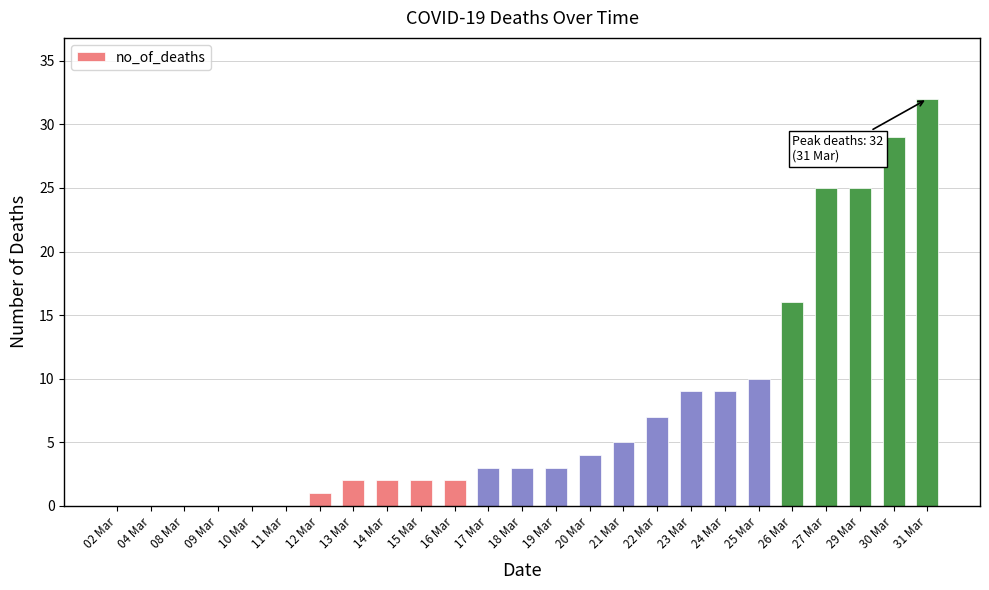

Where is the data nearest to the value 16?

26 Mar